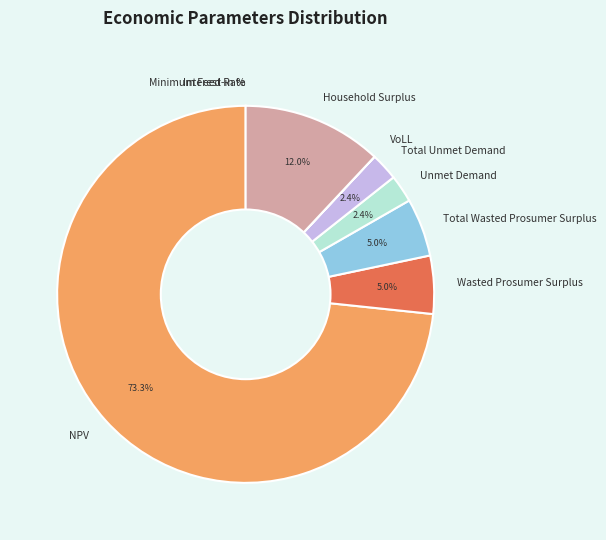

Which slice is the largest?

NPV